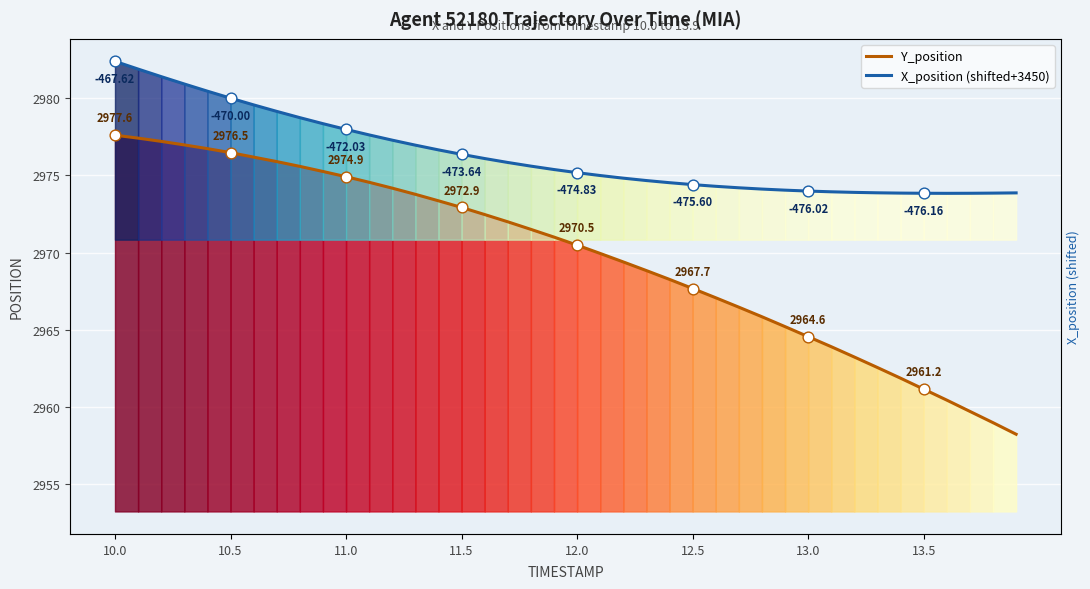

Which series has the largest total across all categories?

X_position (shifted+3450)